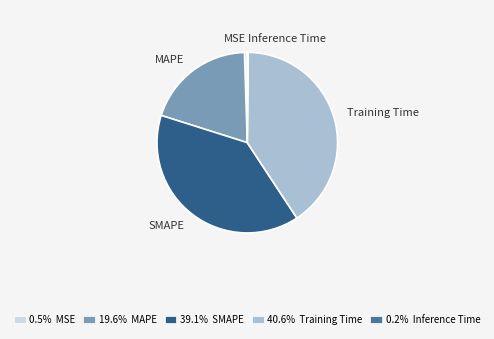

Do Training Time and MSE together represent more than half of the pie?

No